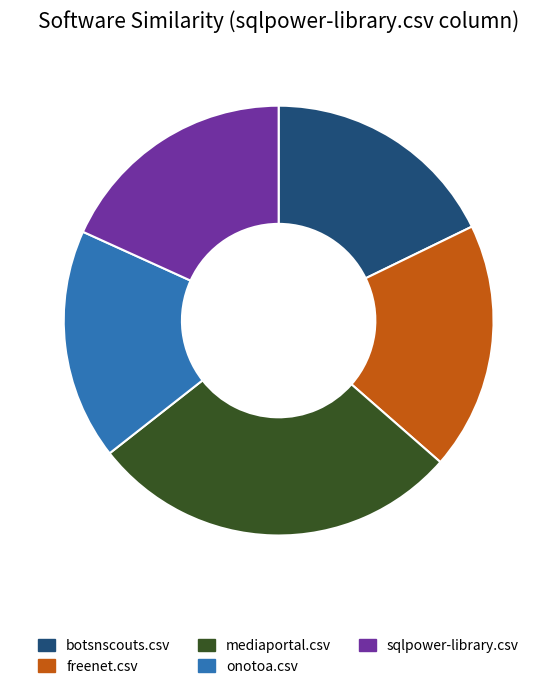

The botsnscouts.csv slice represents 18% of the pie. True or false?

True